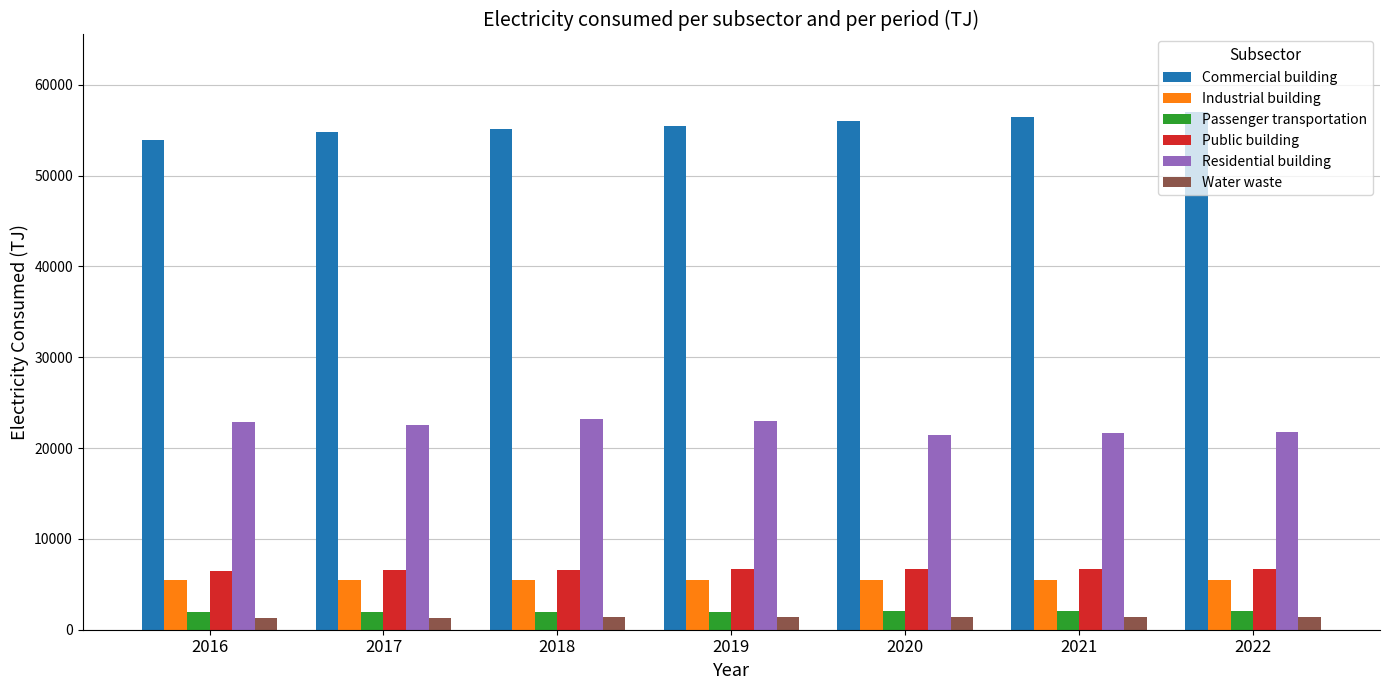

Is the value of Passenger transportation at 2019 greater than the value of Water waste at 2018?

Yes